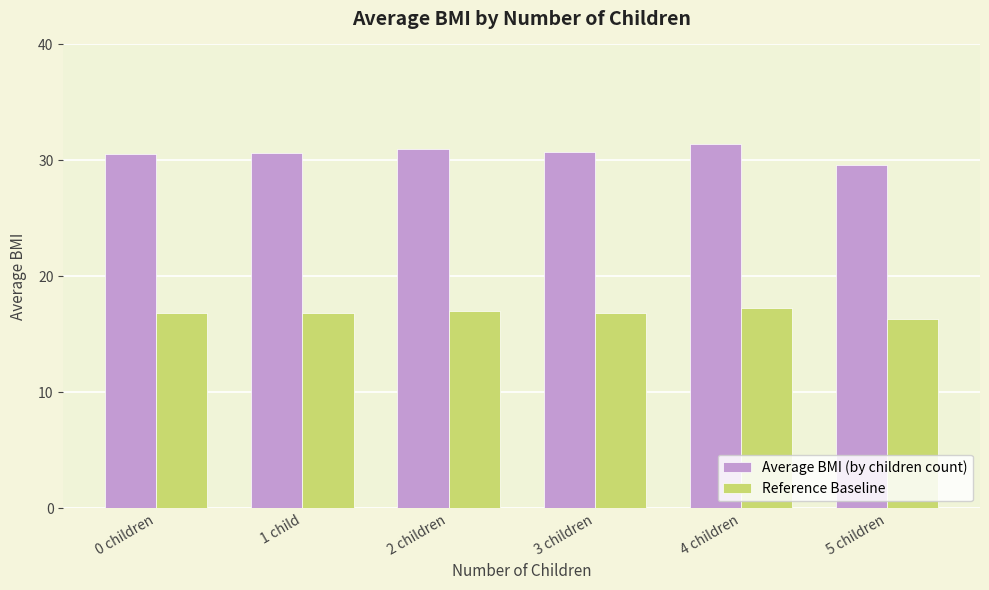

The value of Average BMI (by children count) at 1 child is 30.6. True or false?

True